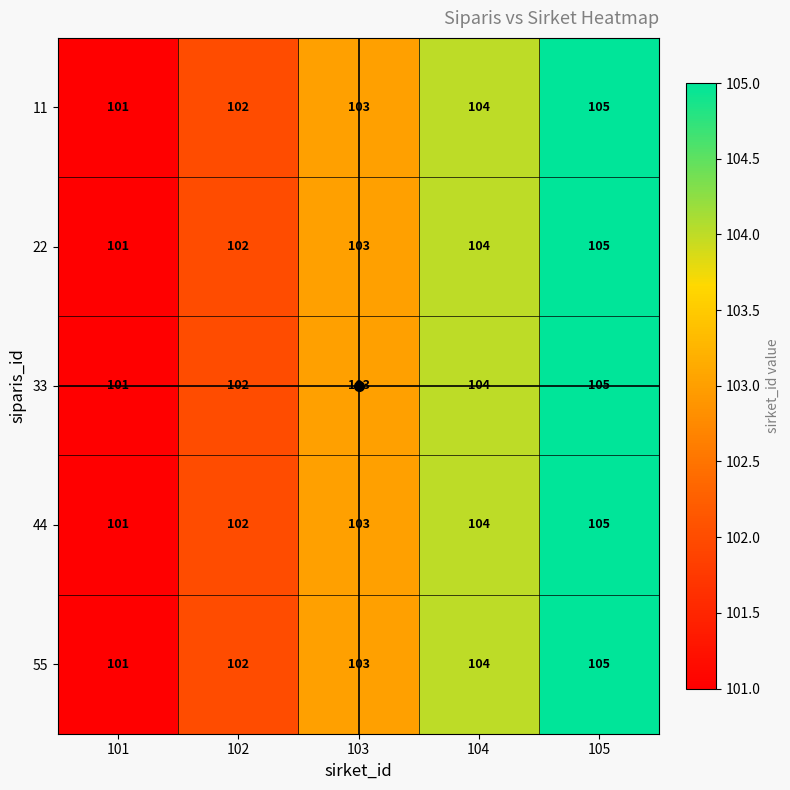

Which label corresponds to the largest value in the chart?

105